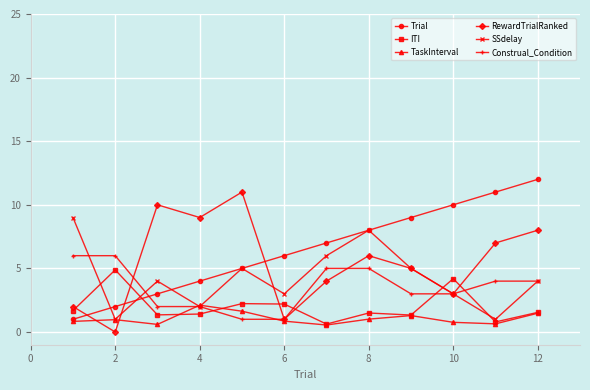

True or false: RewardTrialRanked has more than 0 interior local peaks.

True